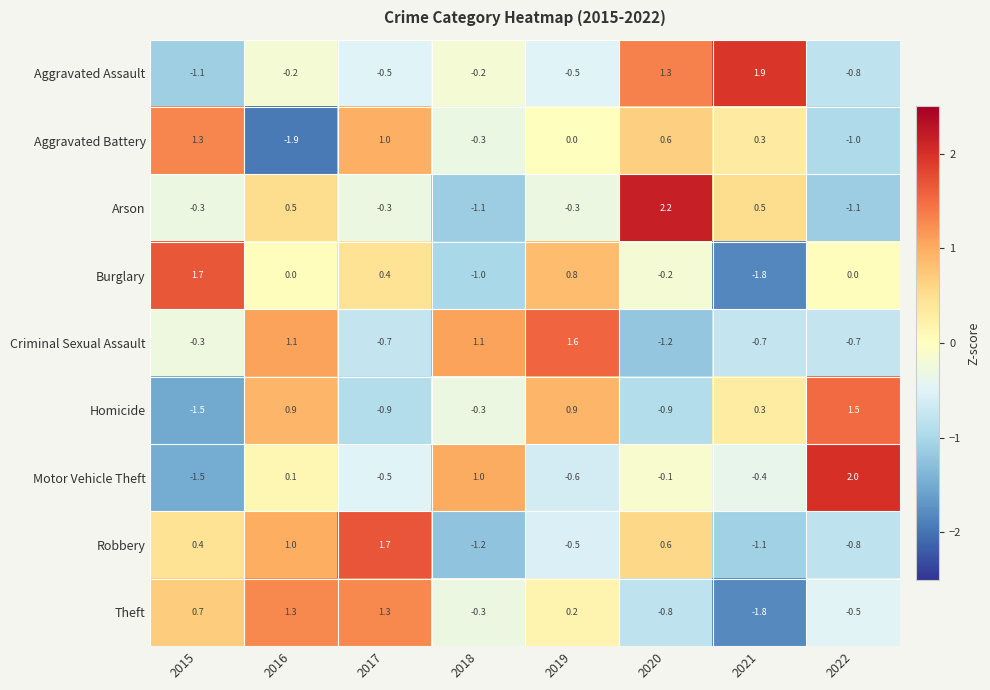

At which category is the sum across all series the highest?

2016